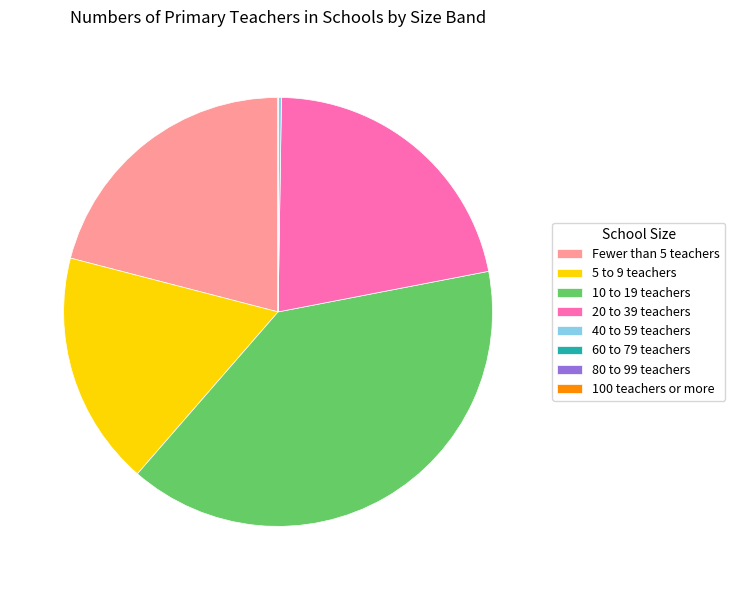

Does Fewer than 5 teachers represent more than half of the total?

No